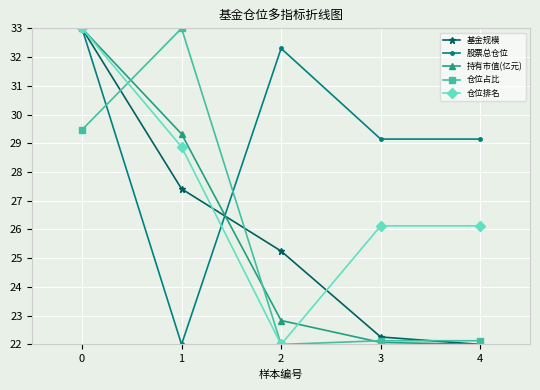

At 1, list the series in order from largest to smallest.

仓位占比, 持有市值(亿元), 仓位排名, 基金规模, 股票总仓位